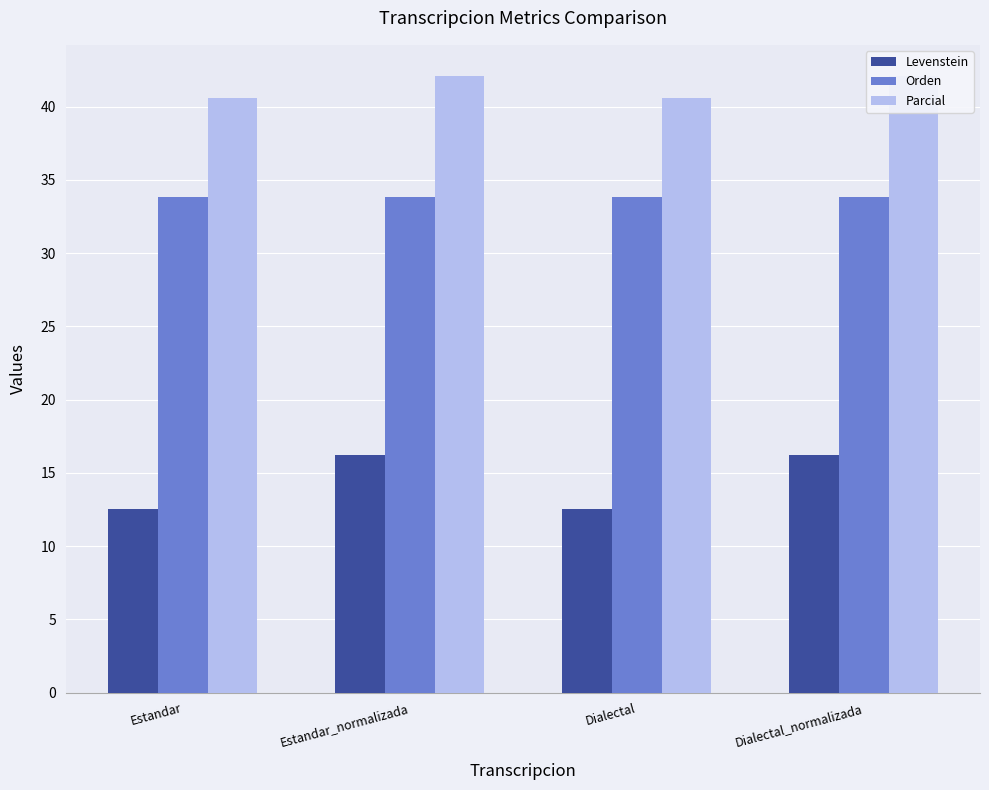

How many bars are there in total?

12